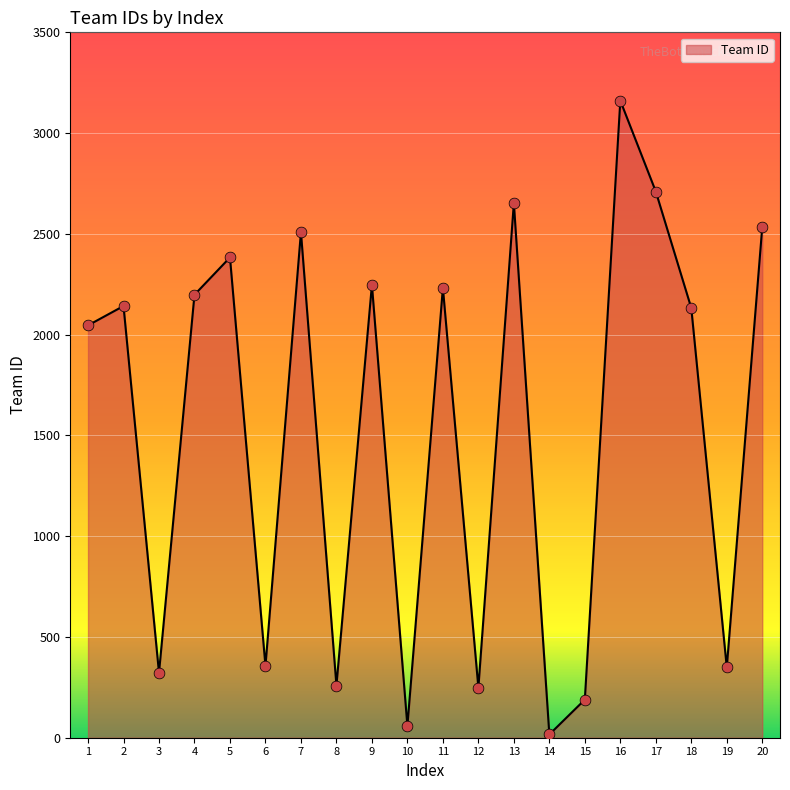

Approximately how many times larger is the value at 9 compared to 7?

0.9